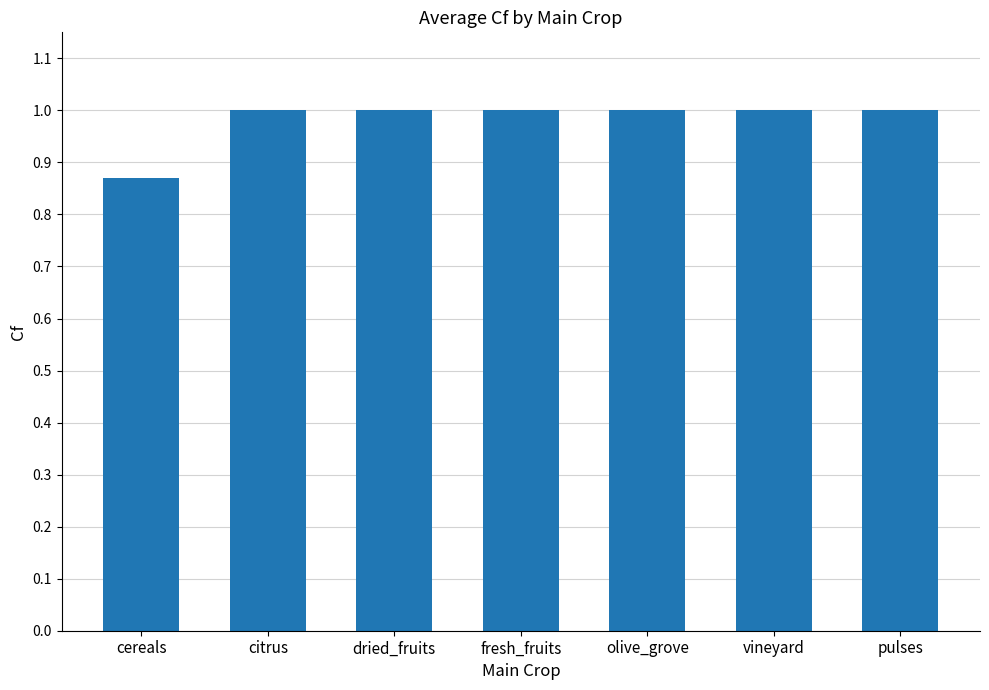

Does the chart contain any negative values?

No